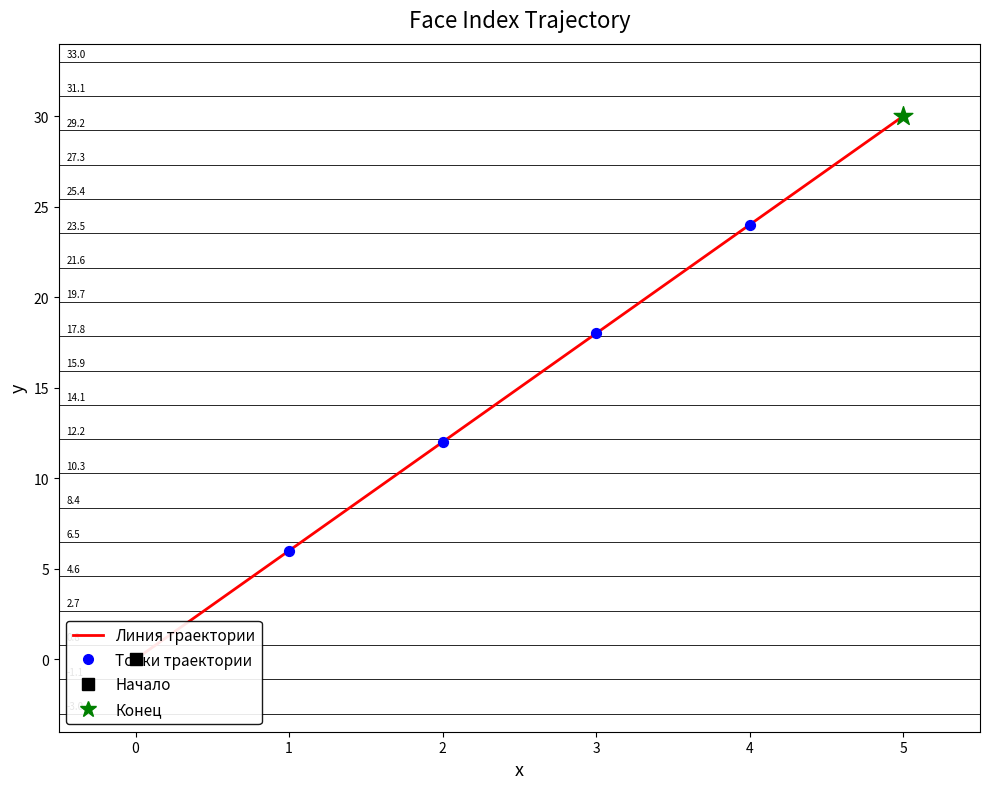

Which has a higher value, 1 or 2?

2